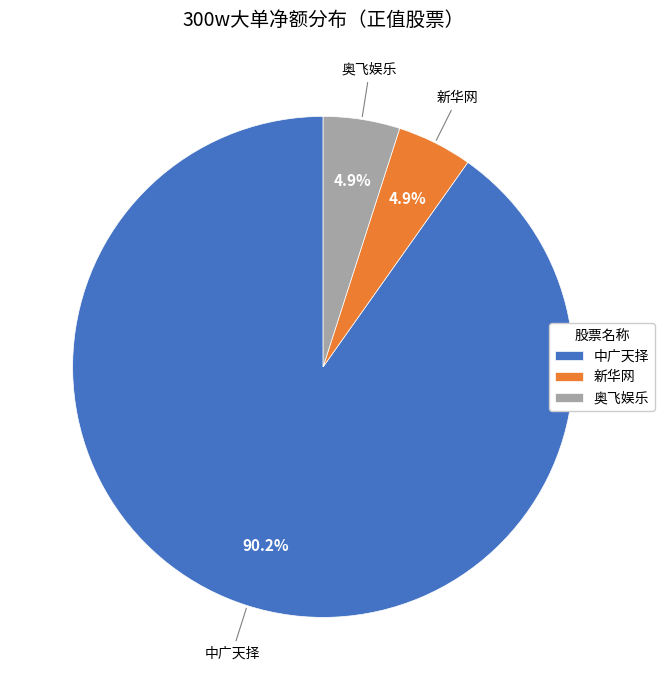

Which slice is the largest?

中广天择